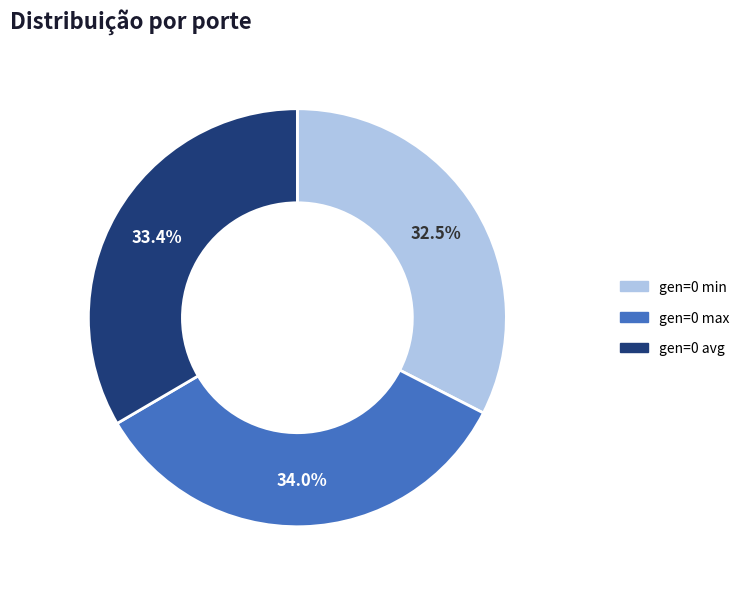

Which category has the smallest portion of the pie?

gen=0 min